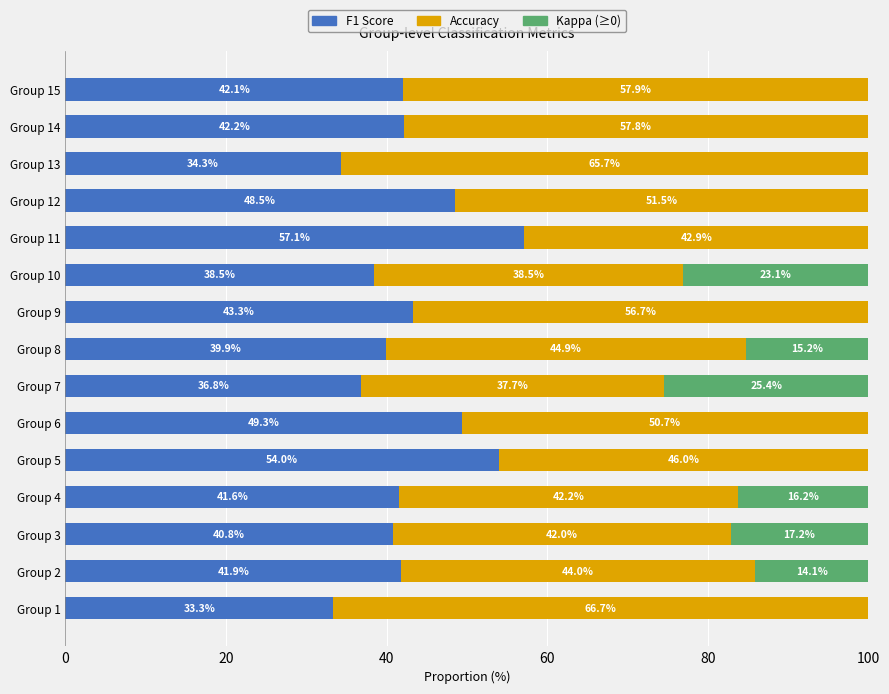

What is the total value across all series at Group 6?

100.0